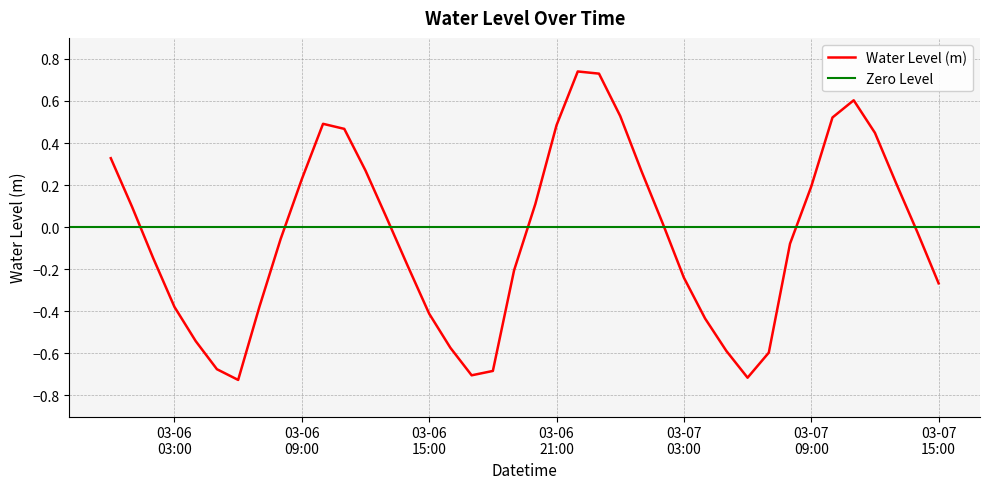

What is the sum of all values?

-1.8